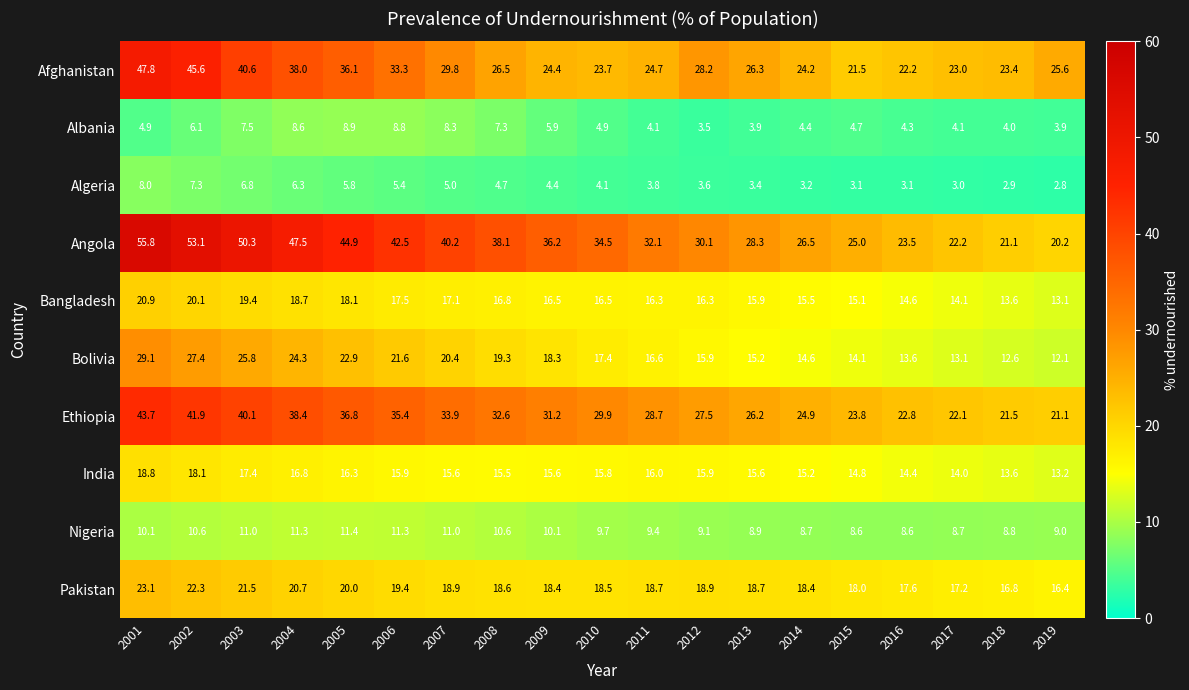

What is the total value across all series at 2017?

141.5